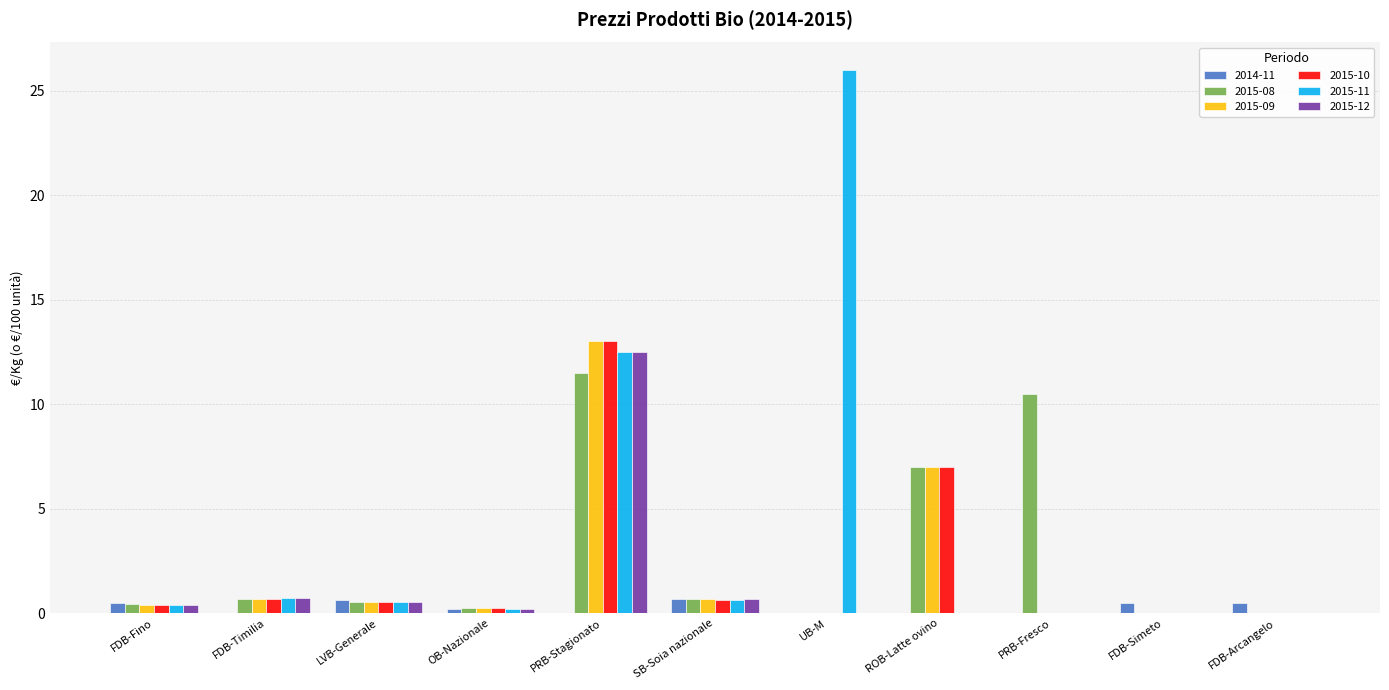

What is the average value of the 2015-10 series?

2.1